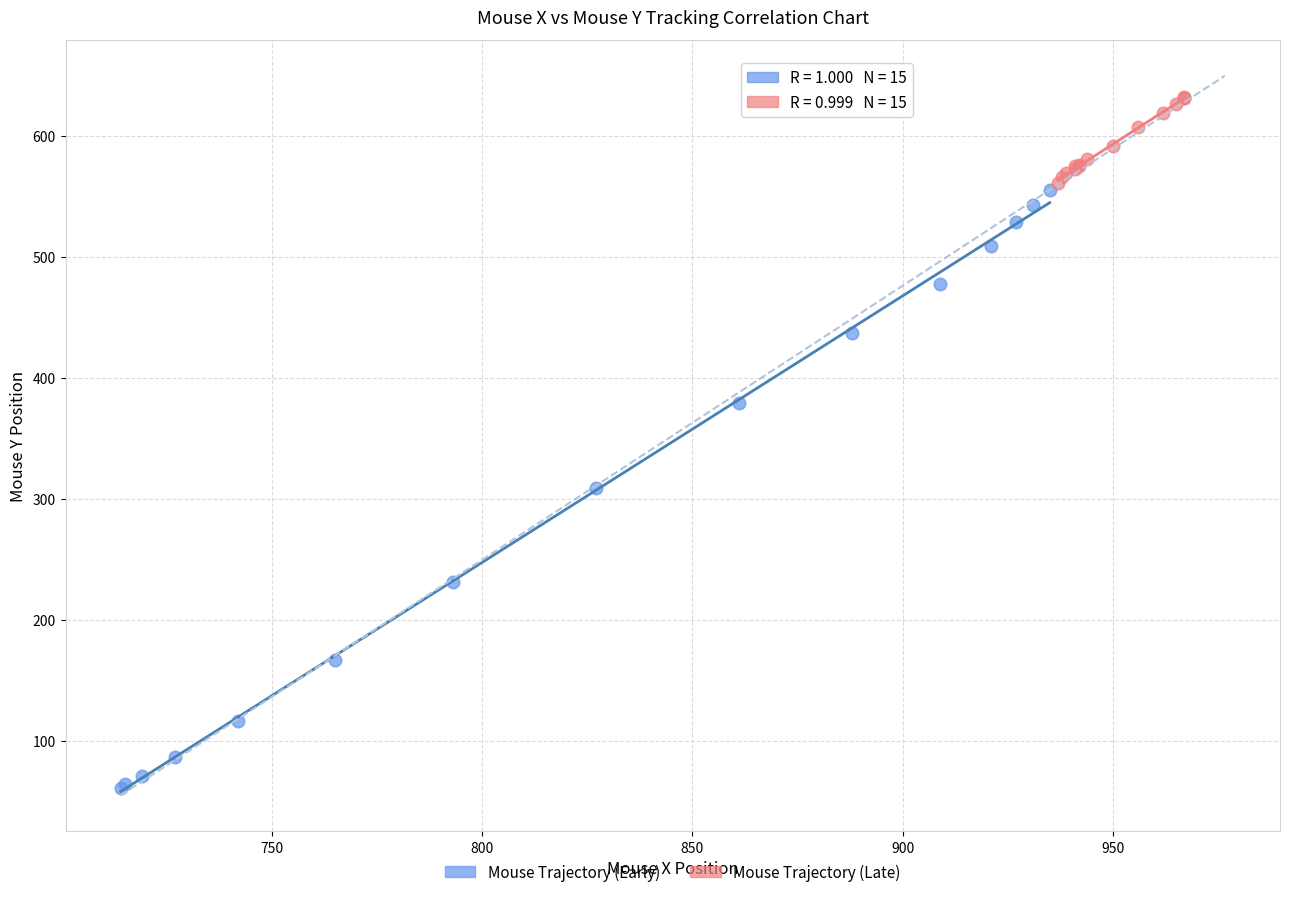

Which series has the largest Y range (max minus min)?

Mouse Trajectory (Early)